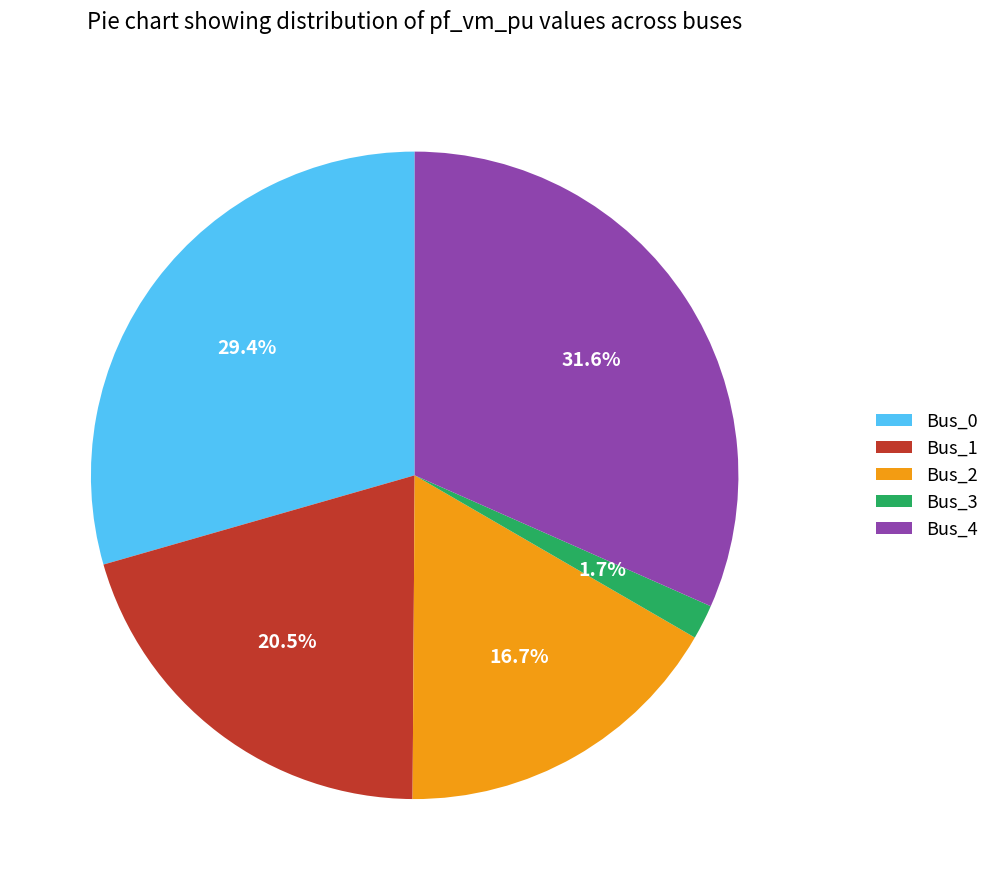

How many segments does this pie chart have?

5